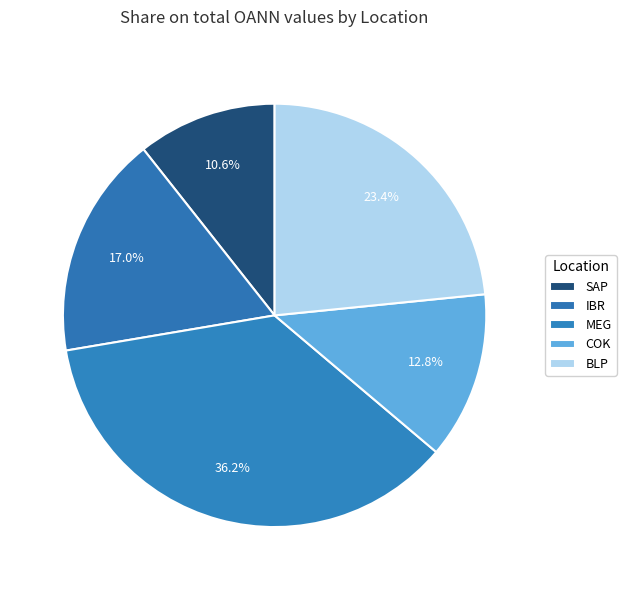

What is the ratio of the value at IBR to the value at BLP?

0.7